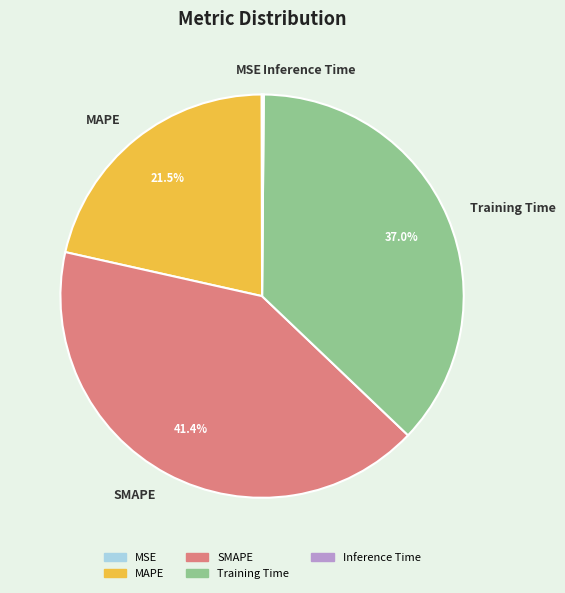

Between MAPE and Training Time, which is larger?

Training Time